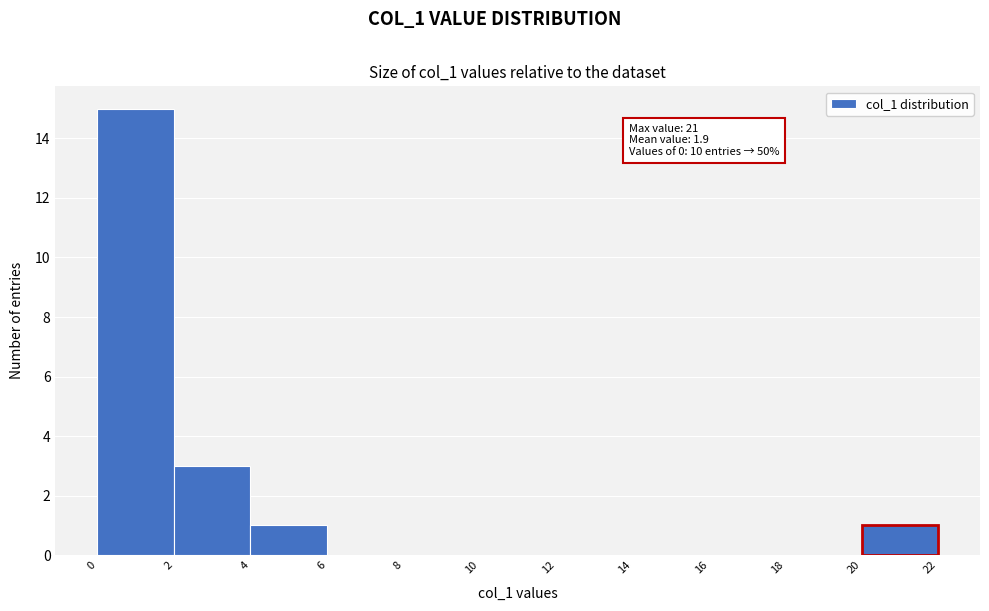

Which range on the x-axis has the tallest bar?

0 to 2